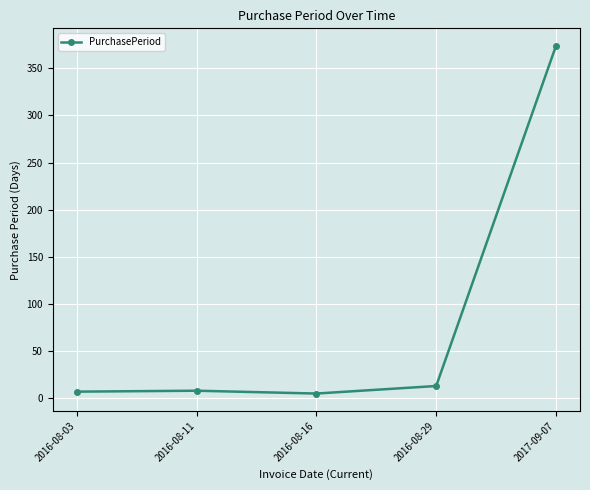

At which category does the chart reach its peak across all series?

2017-09-07